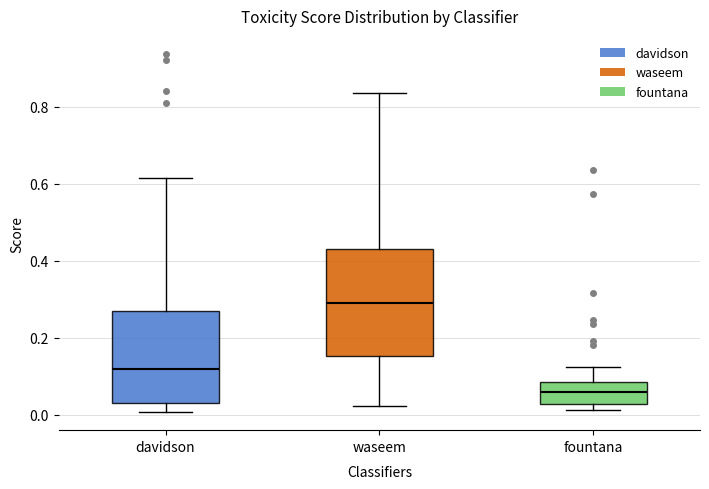

Which box is the tallest, from its lower edge to its upper edge?

waseem